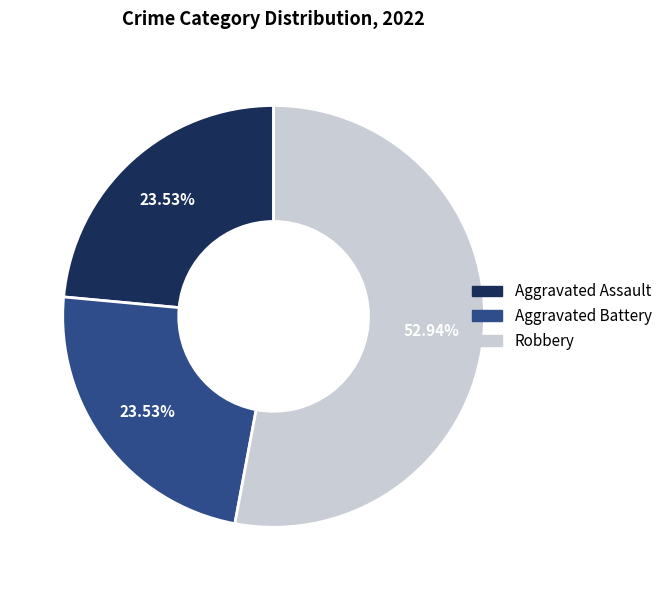

Does any single category account for the majority?

Yes